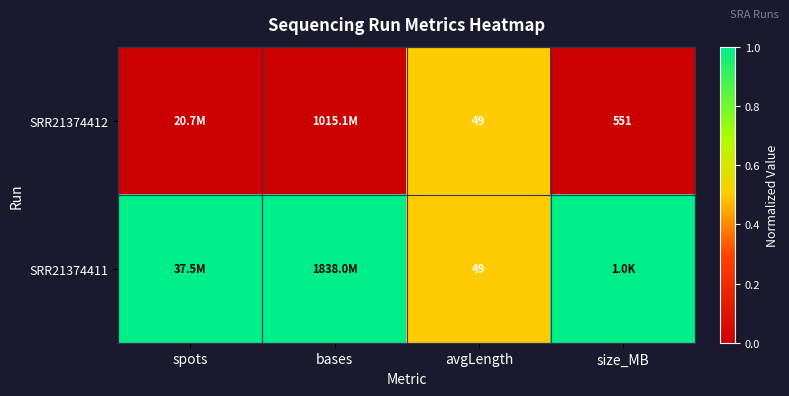

The value of SRR21374412 at avgLength is 24. True or false?

False